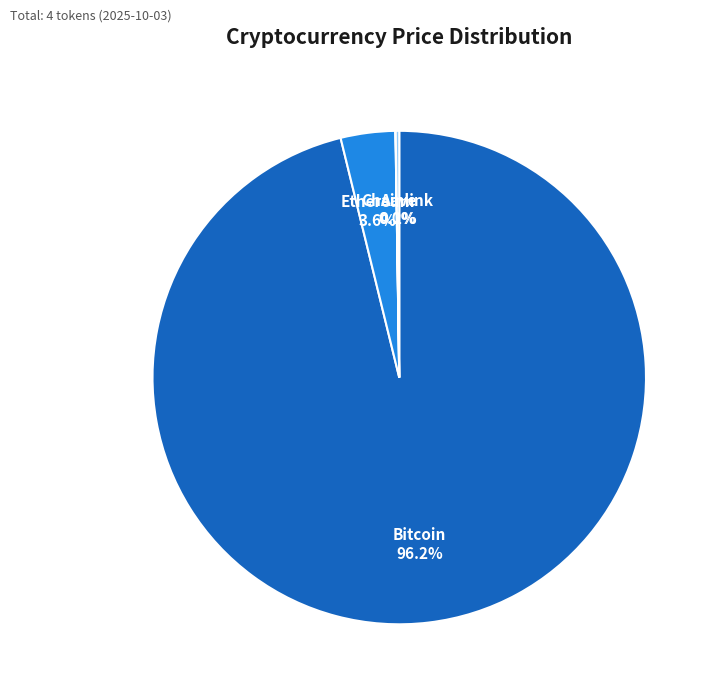

Does any single category account for the majority?

Yes